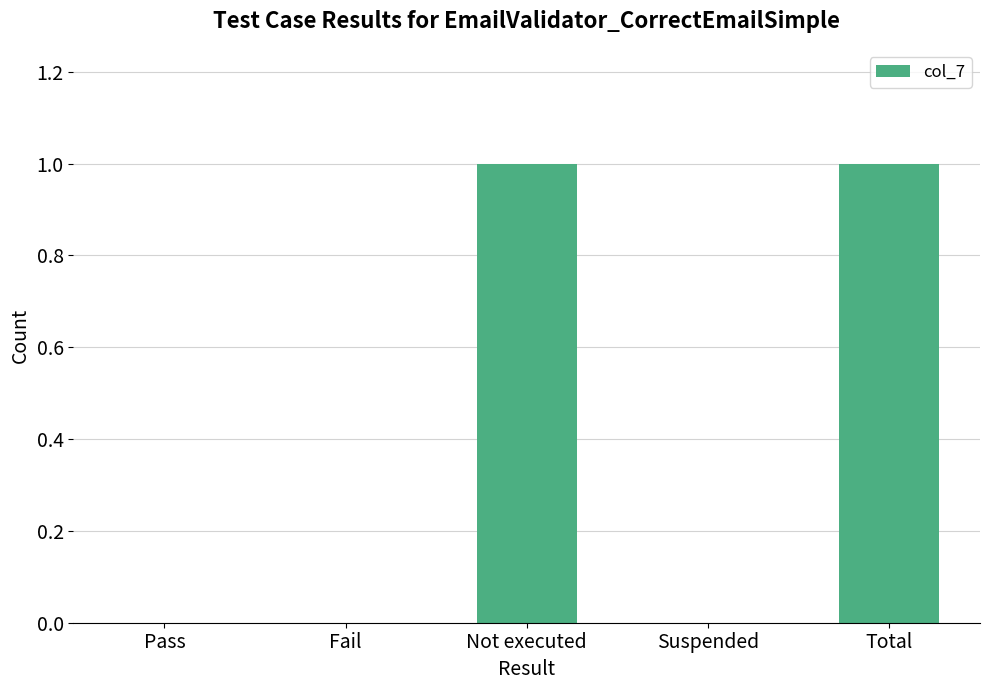

Between Not executed and Fail, which is larger?

Not executed